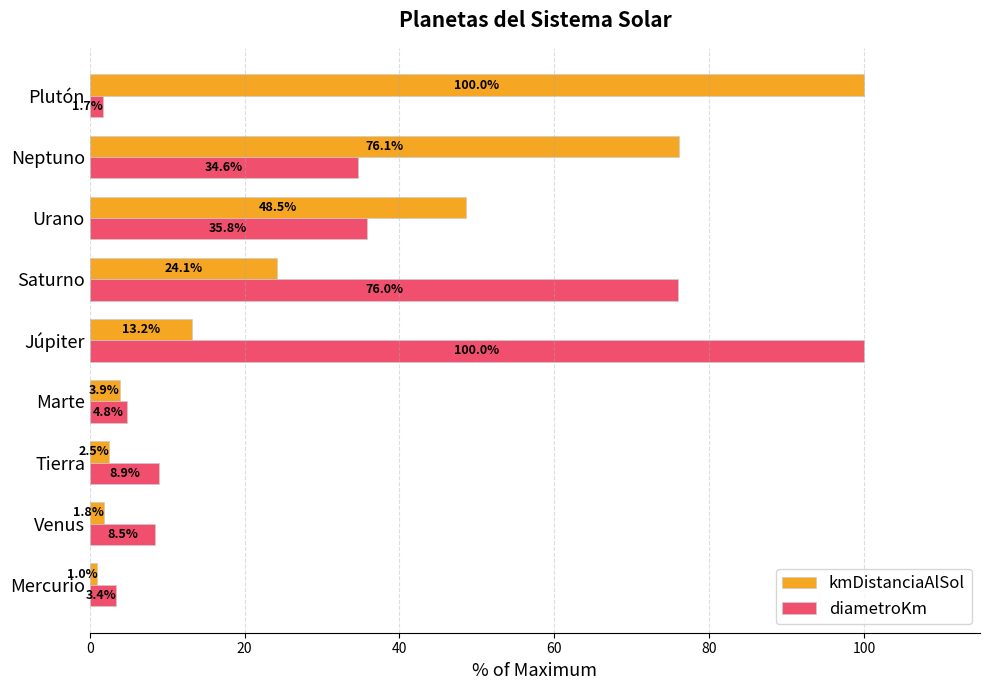

The diametroKm series shows 8.9 at Tierra. True or false?

True